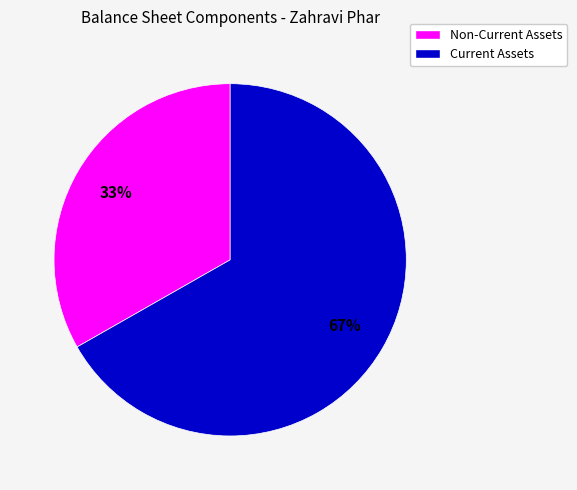

What is the ratio of the value at Non-Current Assets to the value at Current Assets?

0.5